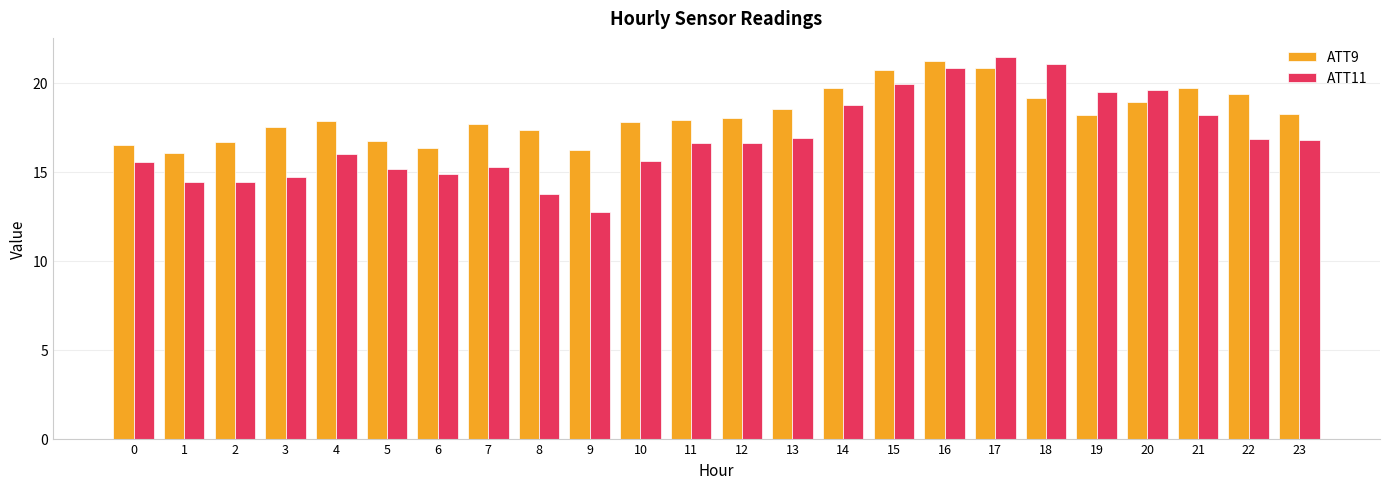

What is the sum of all ATT11 values?

405.4